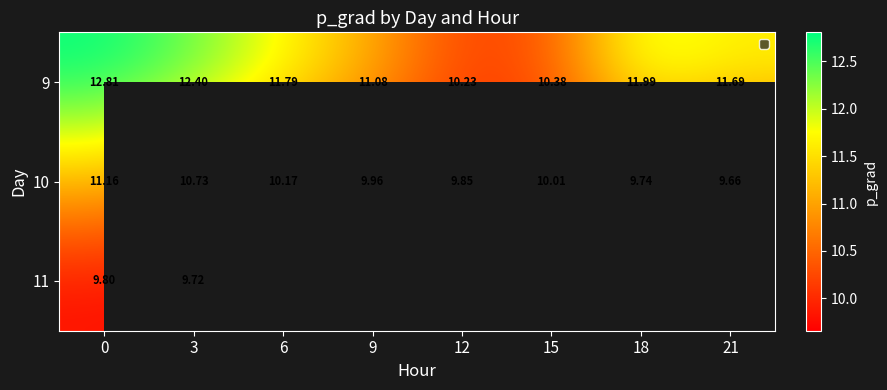

The 9 series shows 20.6 at 6. True or false?

False